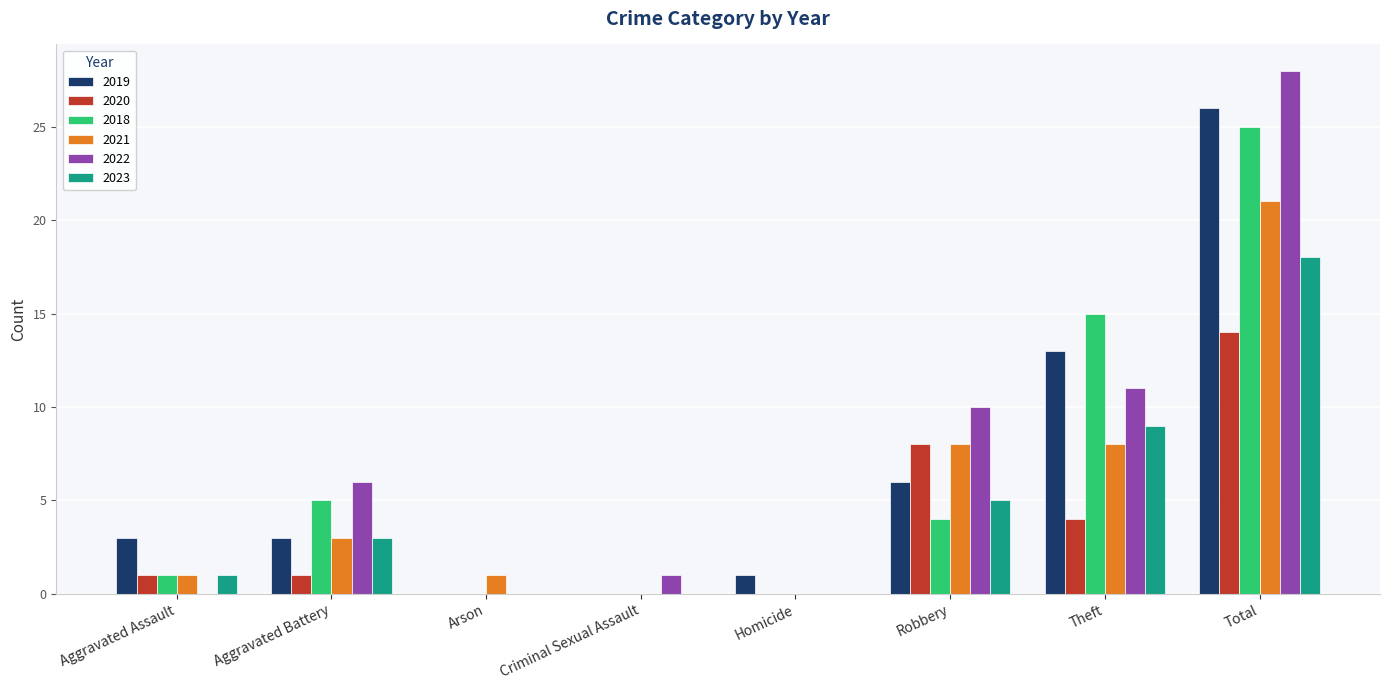

The 2019 series shows 1 at Homicide. True or false?

True